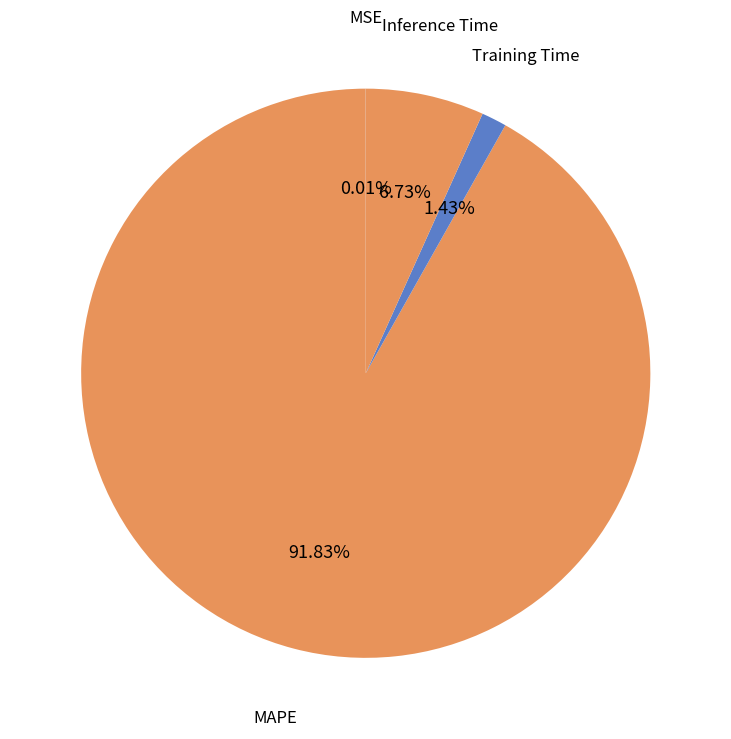

What is the largest slice in the pie chart?

MAPE